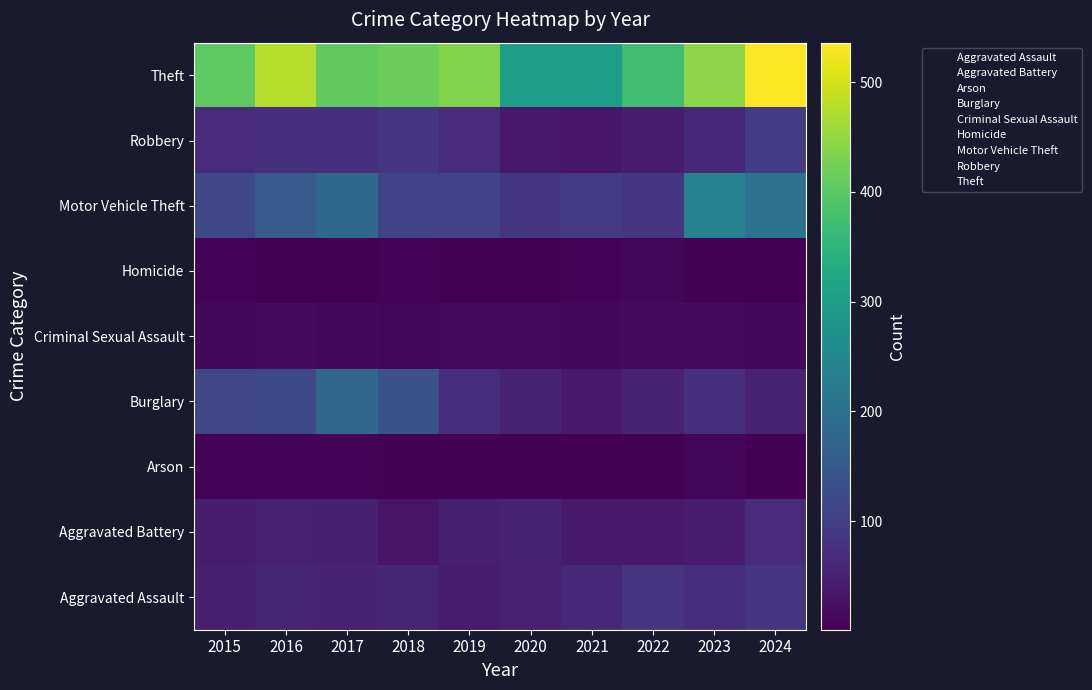

The Criminal Sexual Assault series shows 4 at 2019. True or false?

True